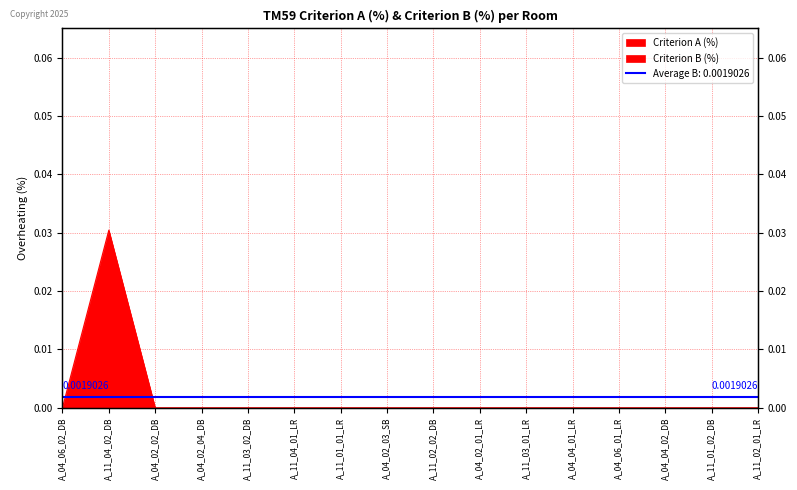

Where is the first local maximum?

A_11_04_02_DB